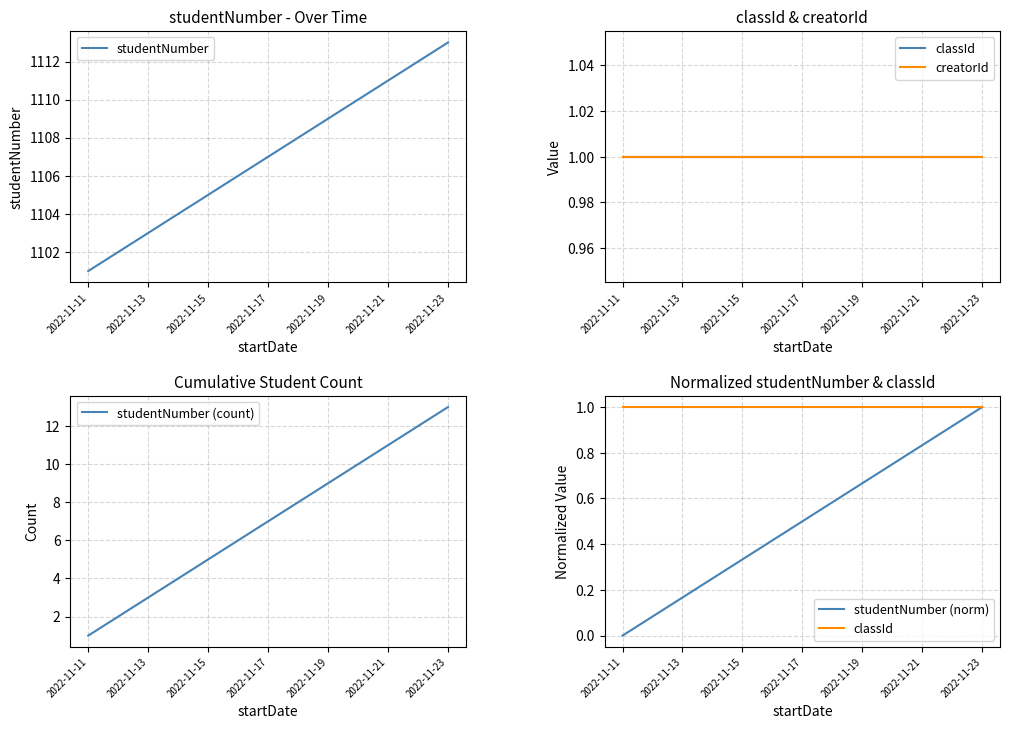

True or false: creatorId and studentNumber (norm) intersect in this chart.

False